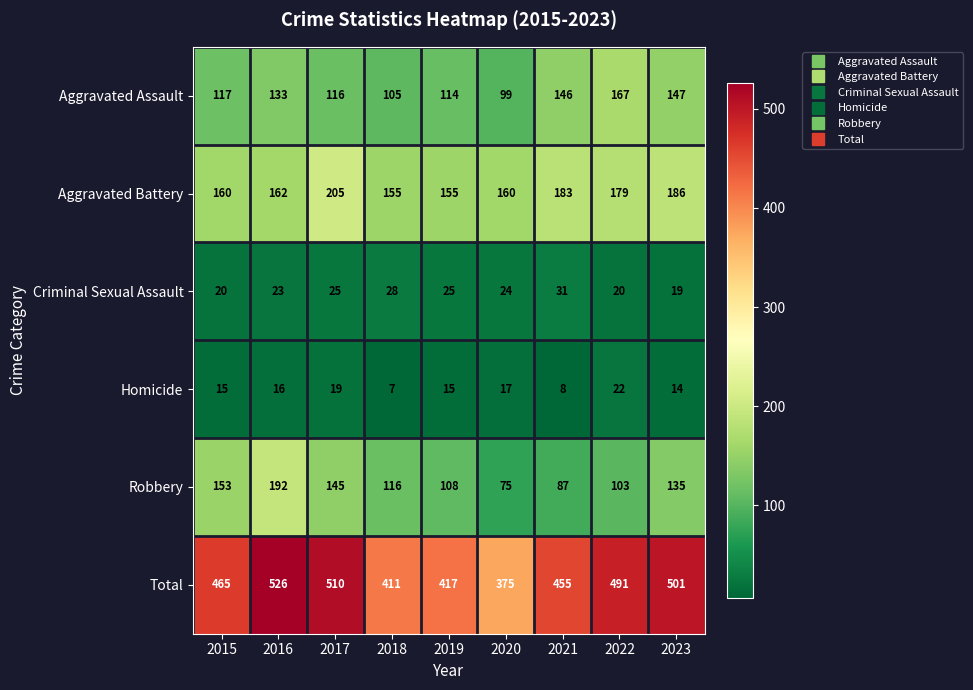

Which category has the highest value across all series?

2016